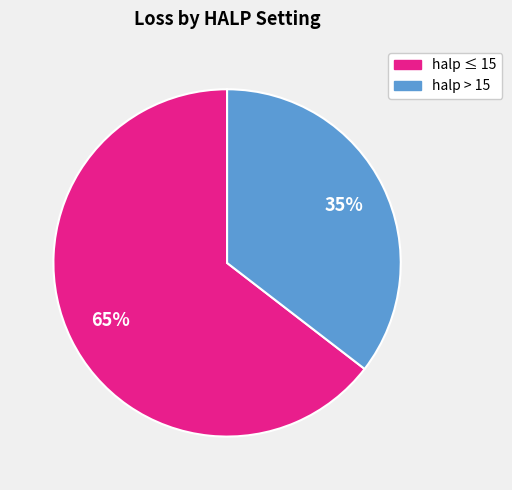

How many segments does this pie chart have?

2